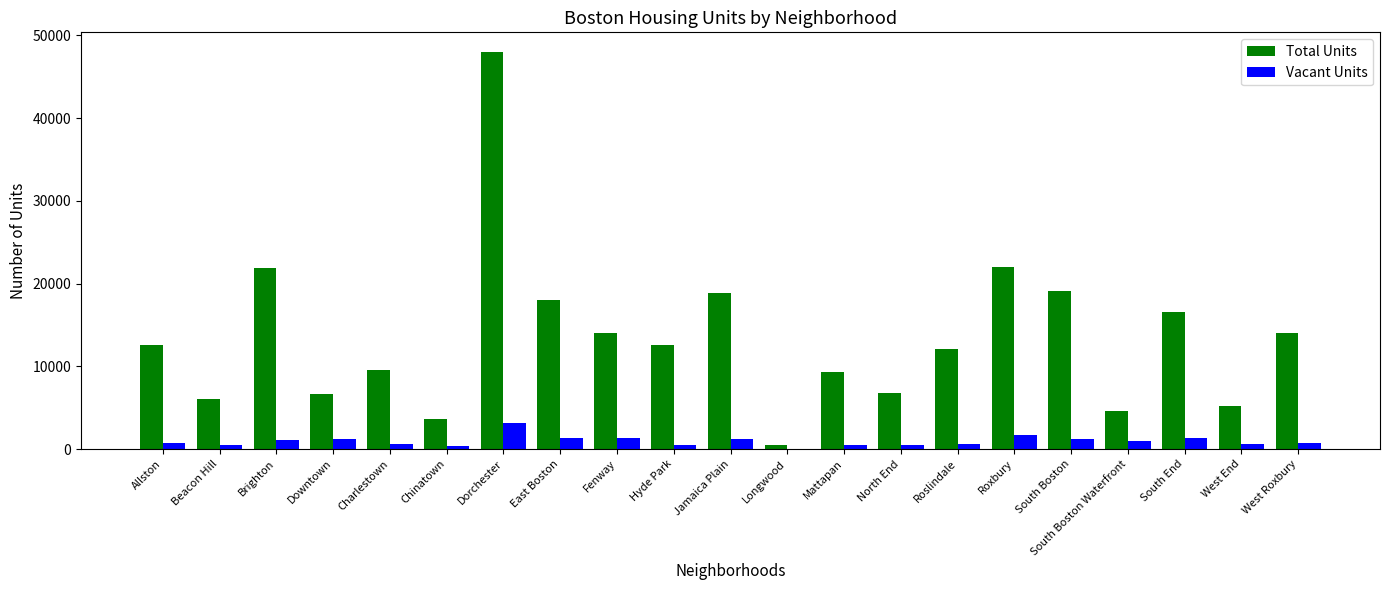

What are all the series names shown in the legend?

Total Units, Vacant Units